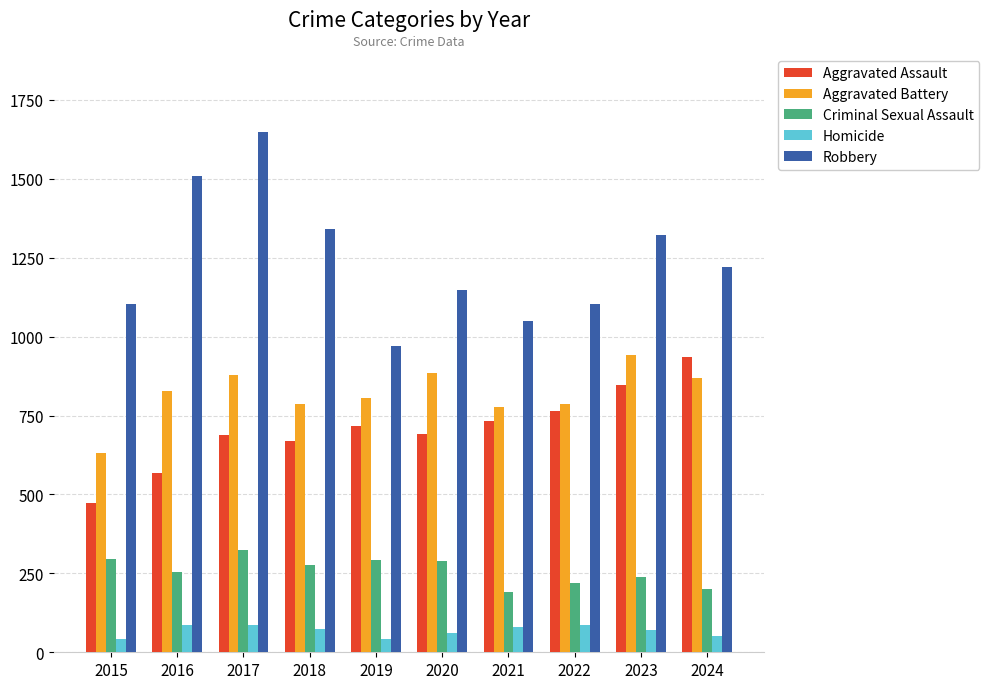

True or false: Aggravated Assault has a value of 202 at 2021.

False